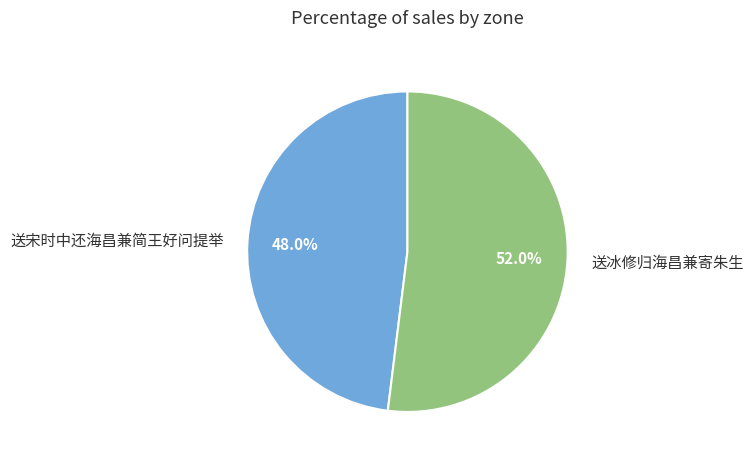

What is the majority slice?

送冰修归海昌兼寄朱生